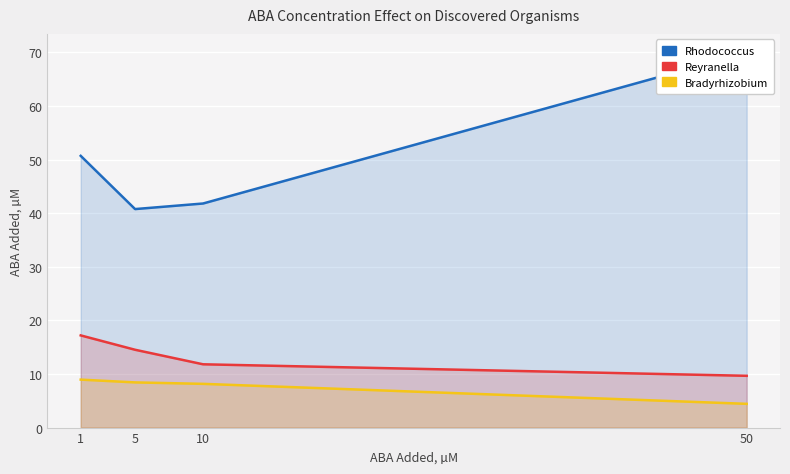

Rank the categories by Reyranella value from highest to lowest.

1, 5, 10, 50